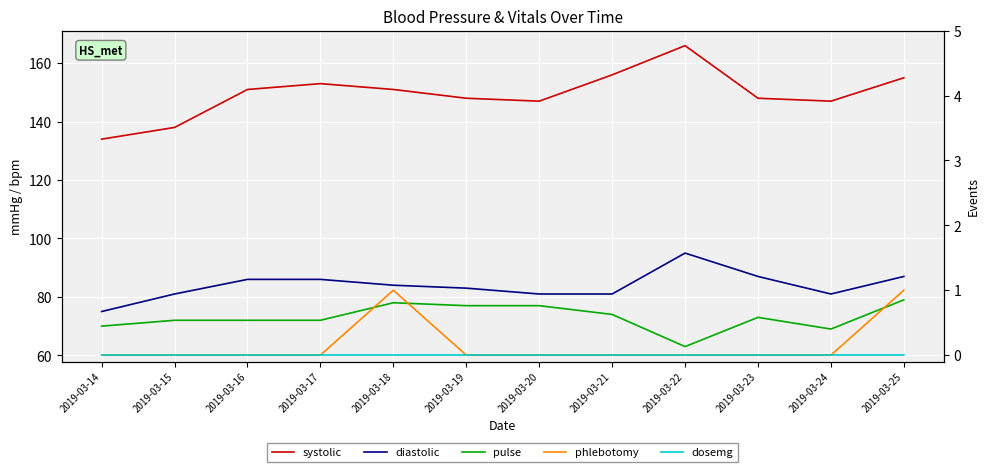

Is the value of phlebotomy at 2019-03-19 greater than the value of systolic at 2019-03-20?

No